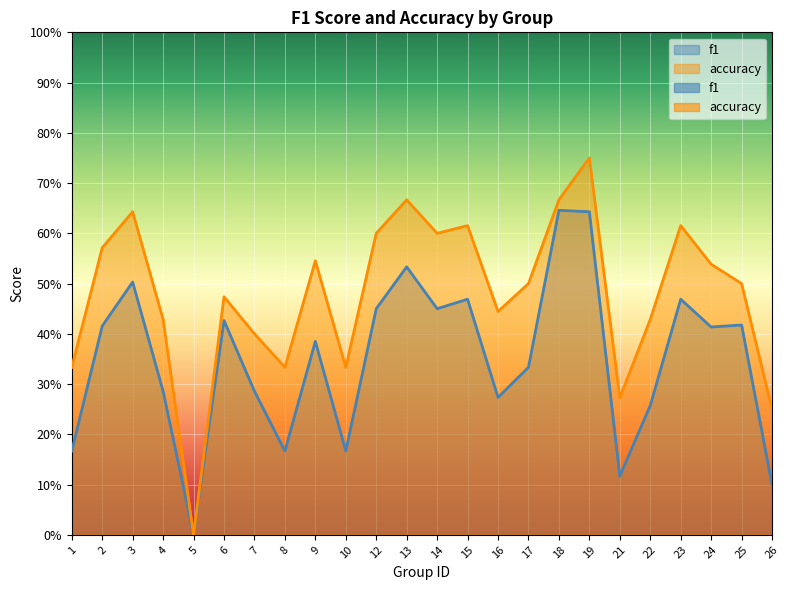

True or false: accuracy and f1 cross at least once.

False